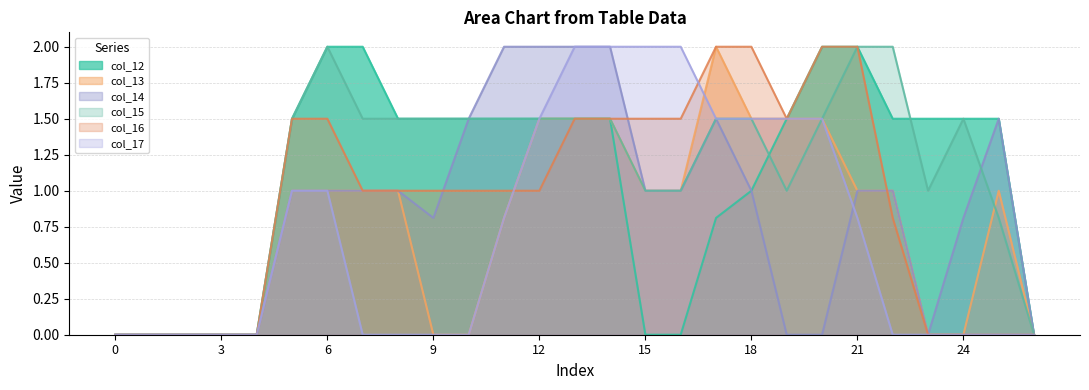

True or false: col_16 and col_13 intersect in this chart.

True